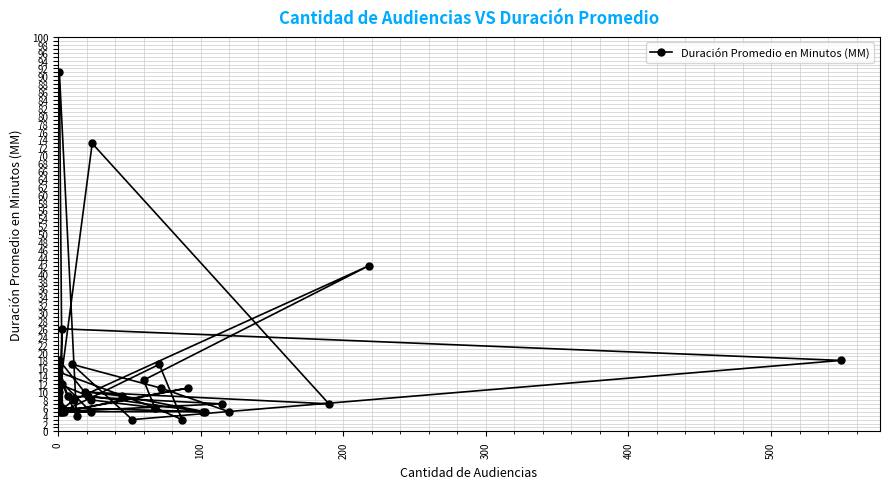

What is the value of the 38th point from the left?

13